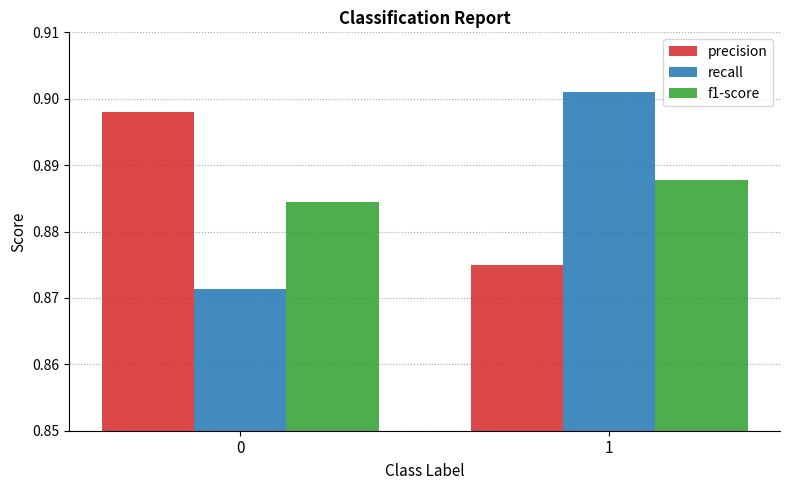

Count the f1-score values in the range 0 to 1.

2